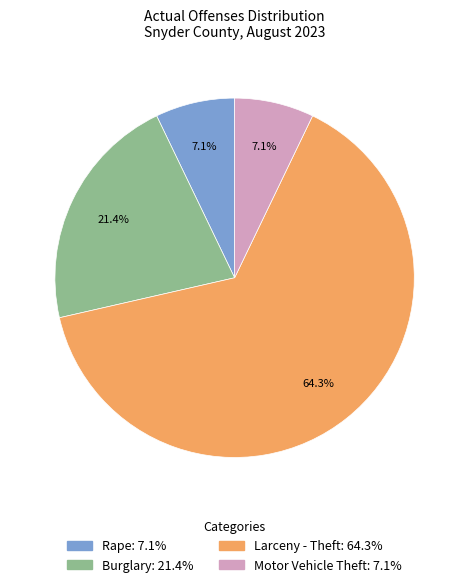

Is the sum of Burglary and Larceny - Theft greater than half?

Yes